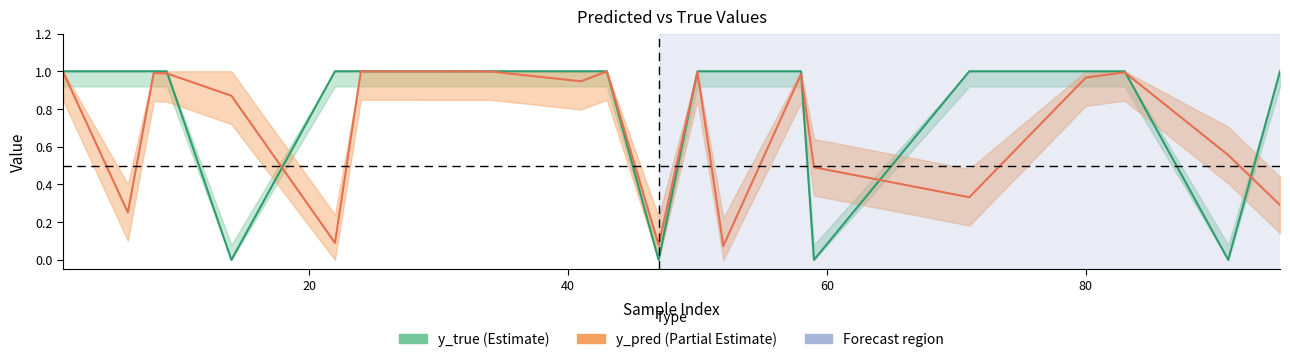

What is the sum of all y_pred (Partial Estimate) values?

13.9